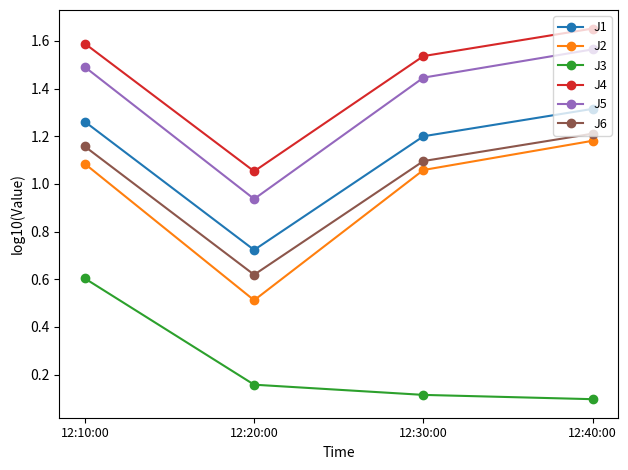

What is the label of the 2nd point from the right?

12:30:00